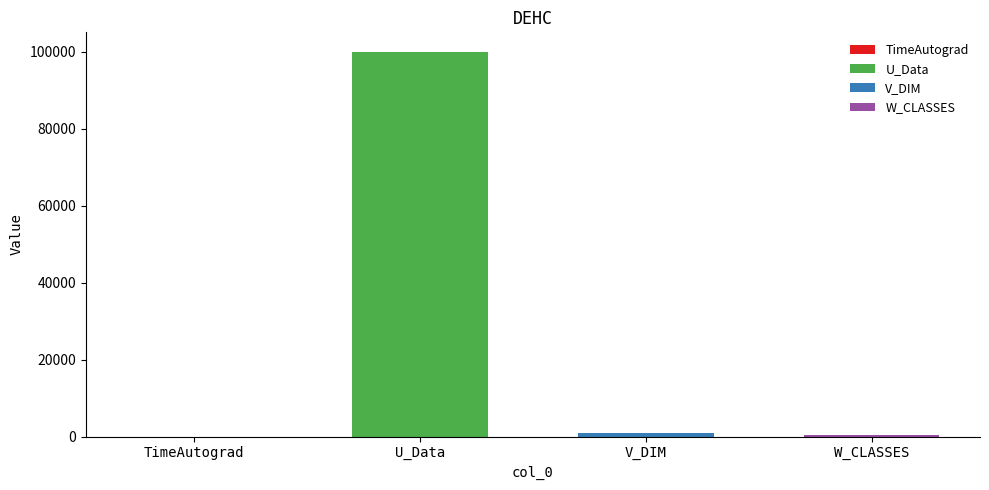

How many bars are there in total?

4